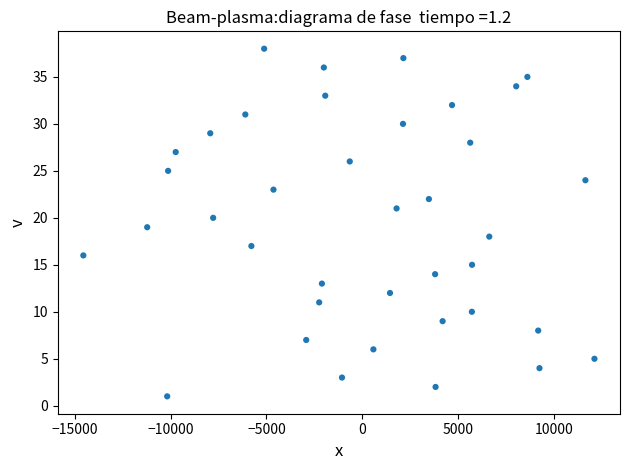

What is the range of Y values (max minus min)?

37